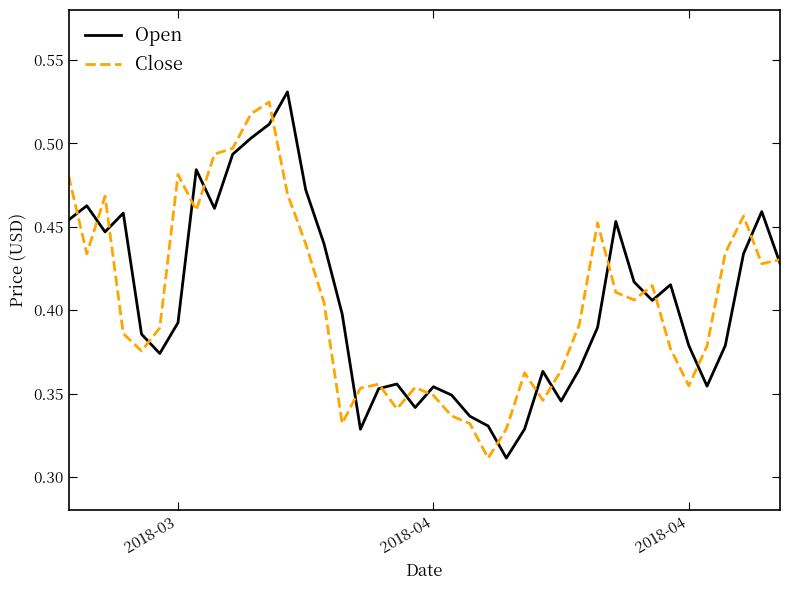

How many Close values are between 0 and 1?

40